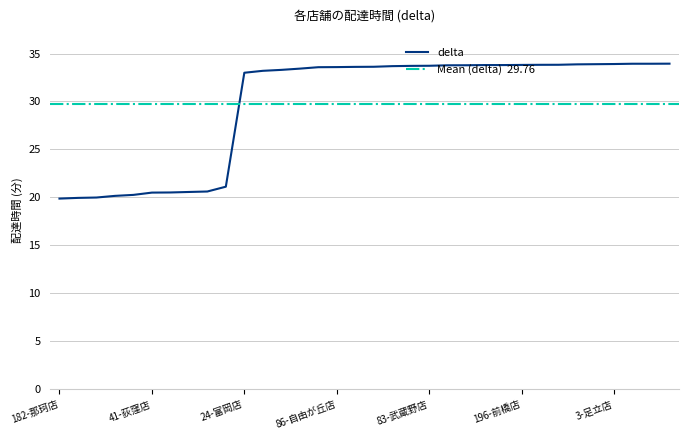

Reading right to left, list all the values displayed in this chart.

33.9	33.9	33.9	33.9	33.9	33.9	33.8	33.8	33.8	33.8	33.8	33.8	33.8	33.7	33.7	33.7	33.6	33.6	33.6	33.6	33.4	33.3	33.2	33.0	21.1	20.6	20.6	20.5	20.5	20.3	20.2	20.0	19.9	19.9